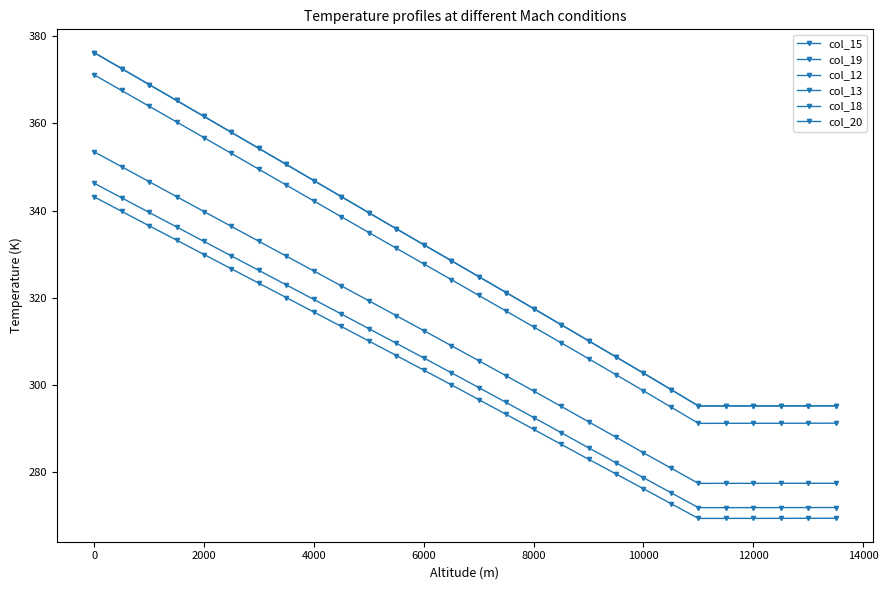

Is this an area chart (filled region under the line)?

No